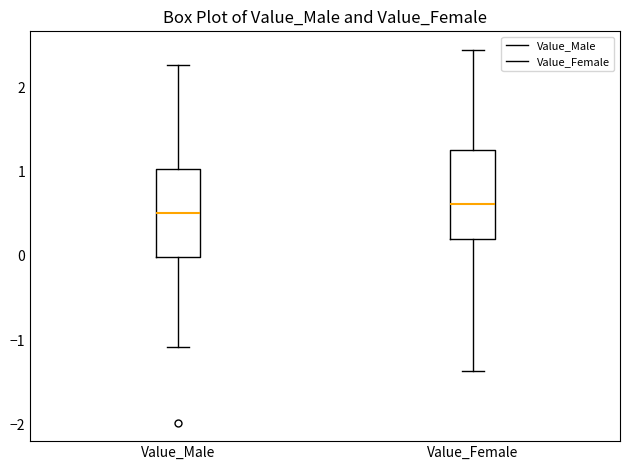

Reading left to right, transcribe this box plot: for each box, give where its median line is, the range the box spans, and where its two whiskers end, as read against the y-axis. The values are not printed on the chart, so give them approximately, as read against the axis.

Value_Male: median 0.5, box 0.0 to 1.0, whiskers -1.1 to 2.3
Value_Female: median 0.6, box 0.2 to 1.3, whiskers -1.4 to 2.4